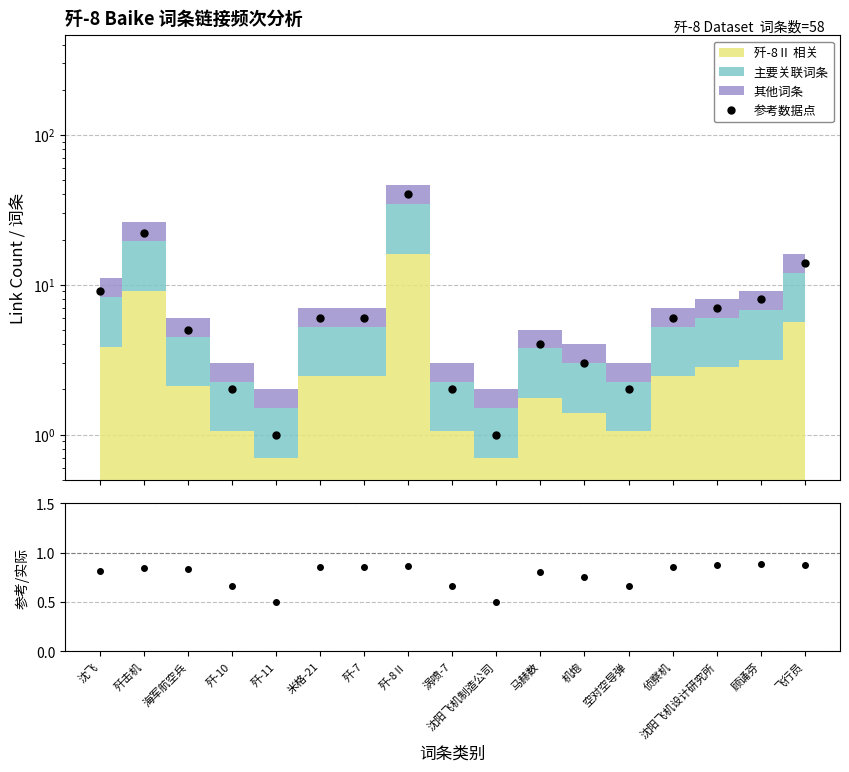

What is the minimum value for 参考/实际?

0.5